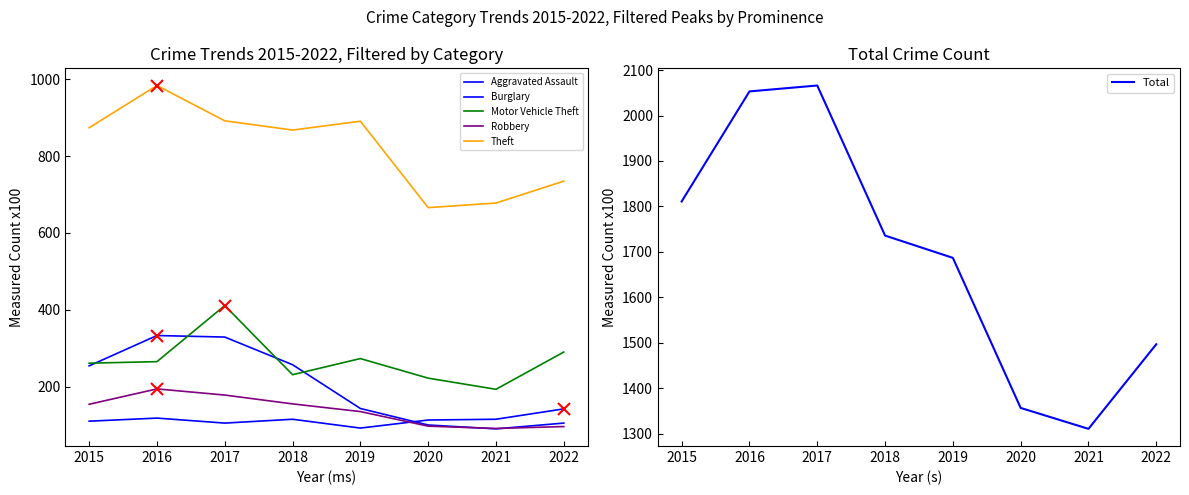

In Burglary, how many points are lower than both neighbors (excluding endpoints)?

1